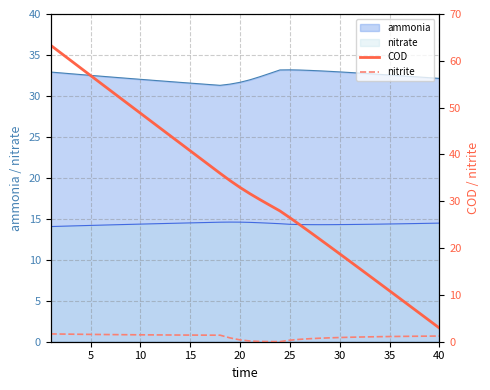

What is the minimum value for nitrate?

14.1